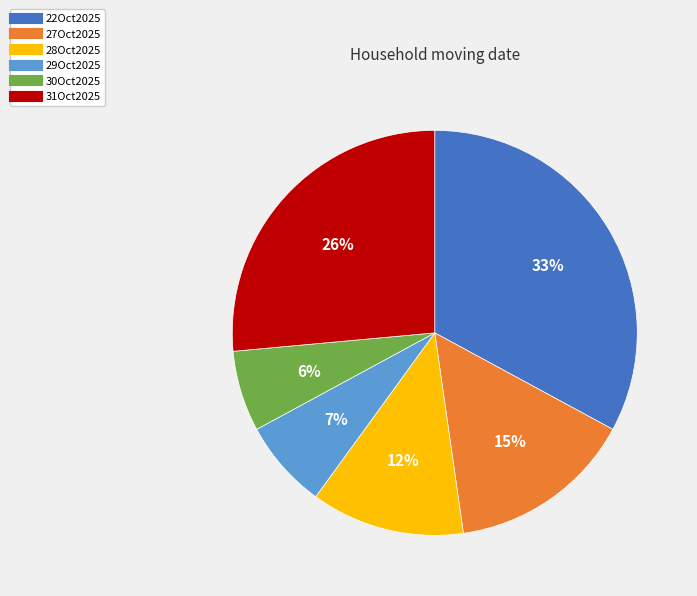

Is there a majority slice in this chart?

No